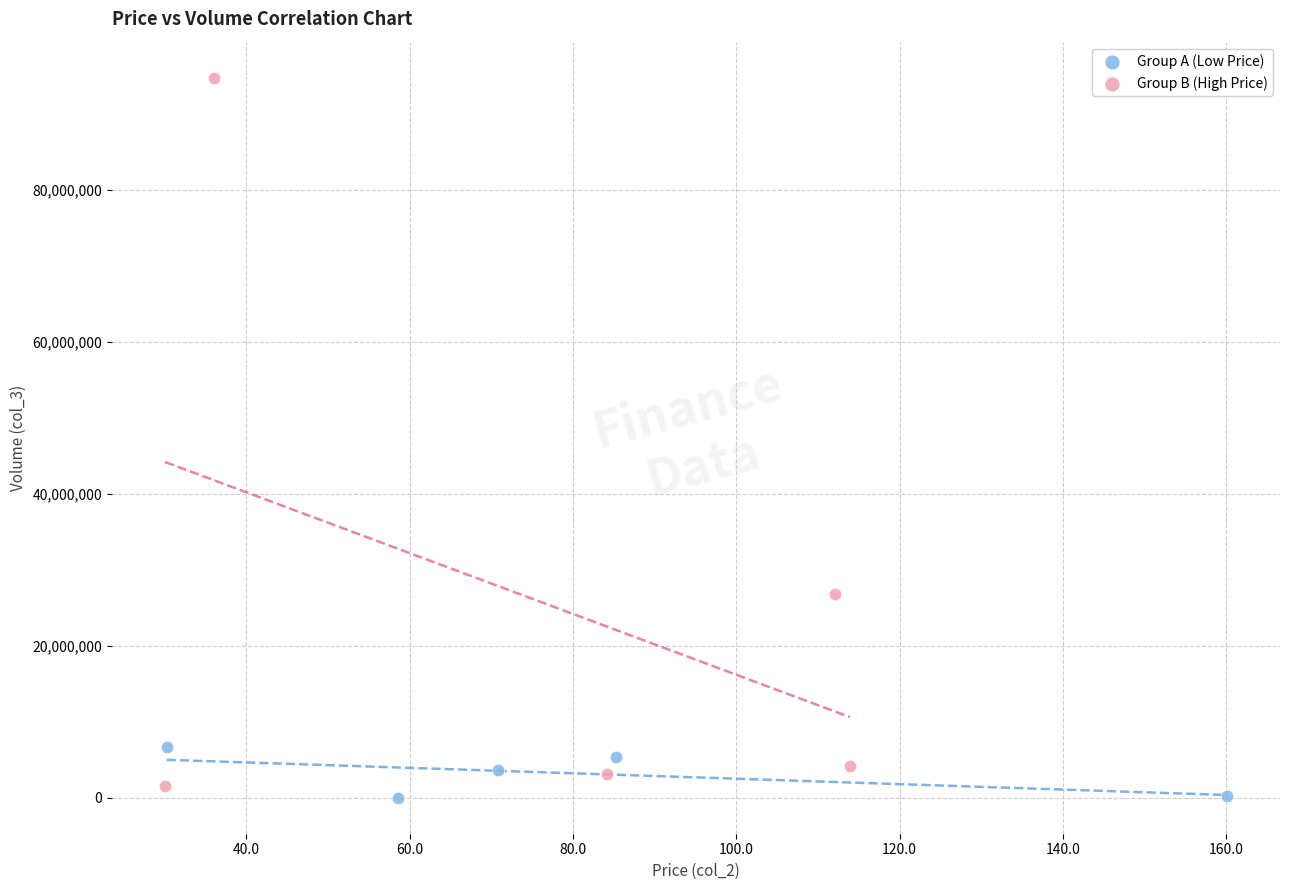

Which series has the largest Y range (max minus min)?

Group B (High Price)